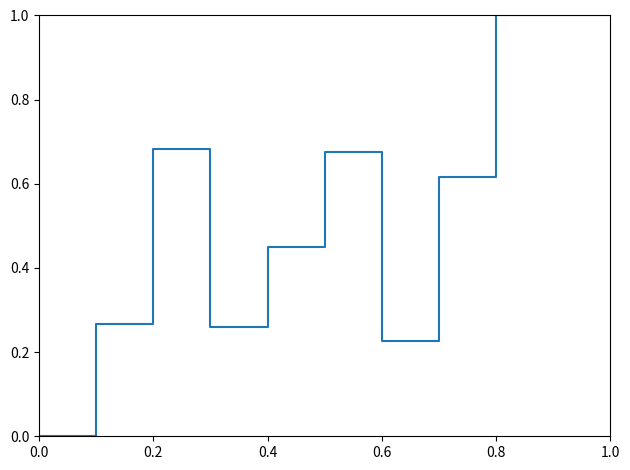

What is the greatest value displayed?

1.0